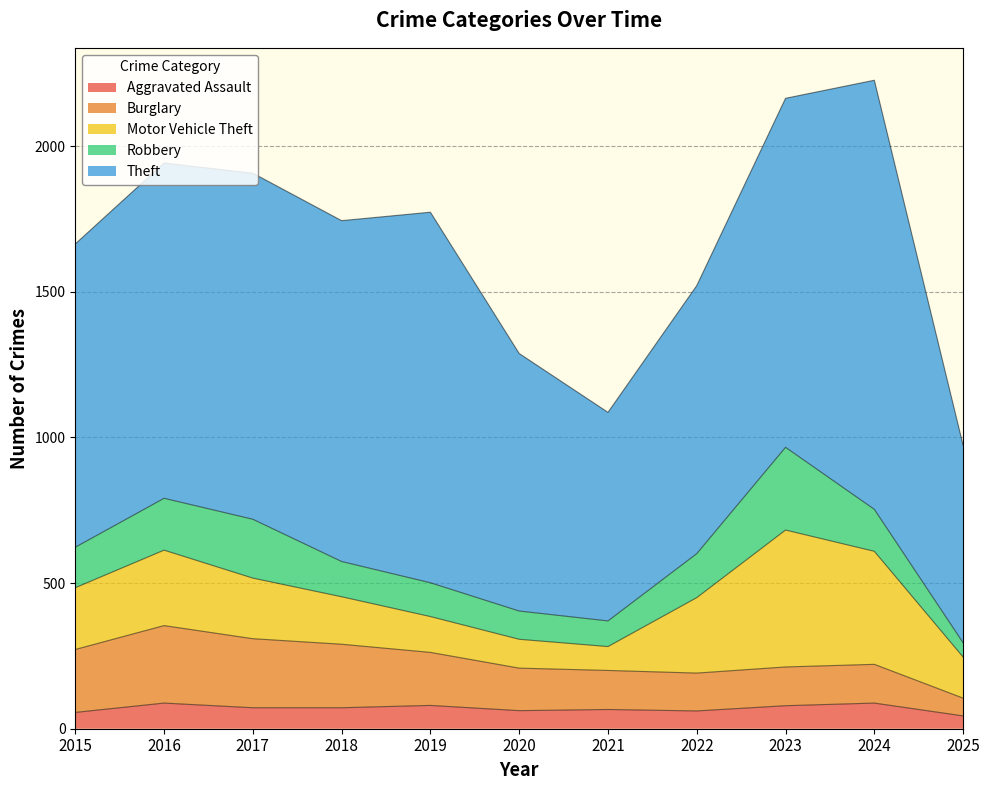

Where is the first local minimum for Robbery?

2021